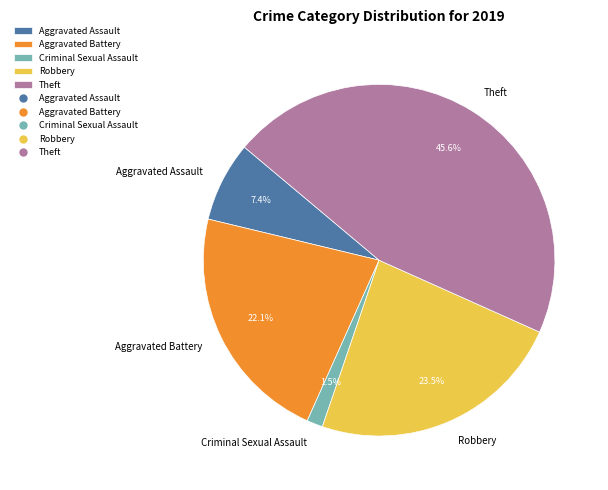

Combined, do Aggravated Battery and Theft account for over 50%?

Yes